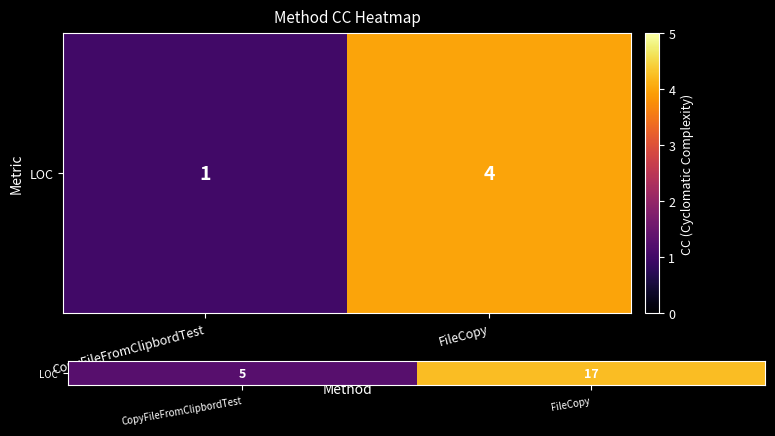

List the labels in order of value, largest first.

FileCopy, CopyFileFromClipbordTest